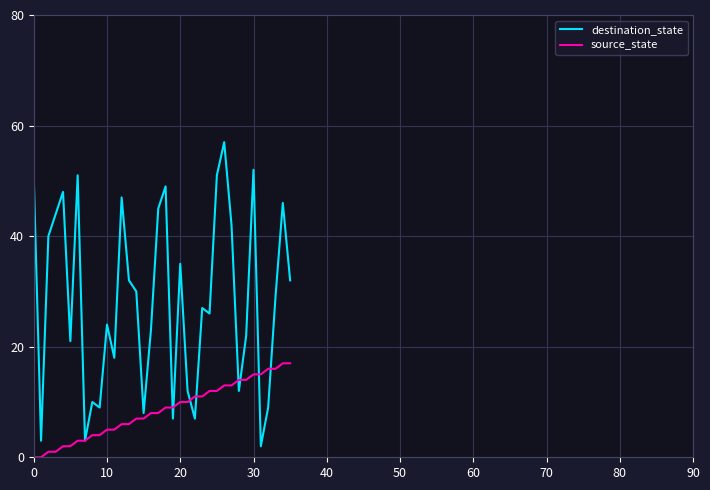

Which series has the largest range (max minus min)?

destination_state